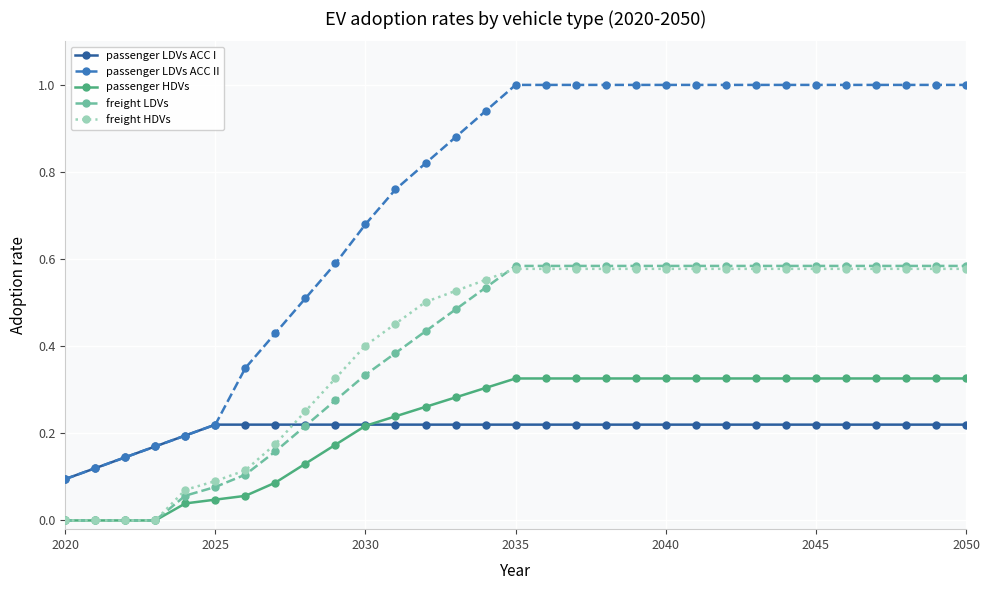

What is the greatest value displayed?

1.0